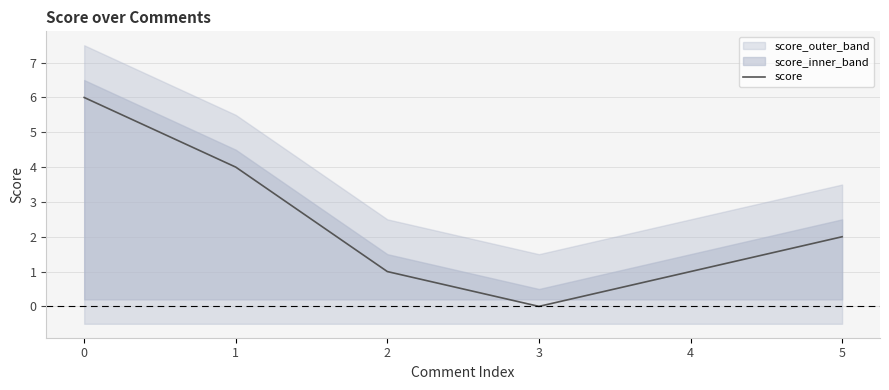

What is the difference between the maximum and second lowest values?

5